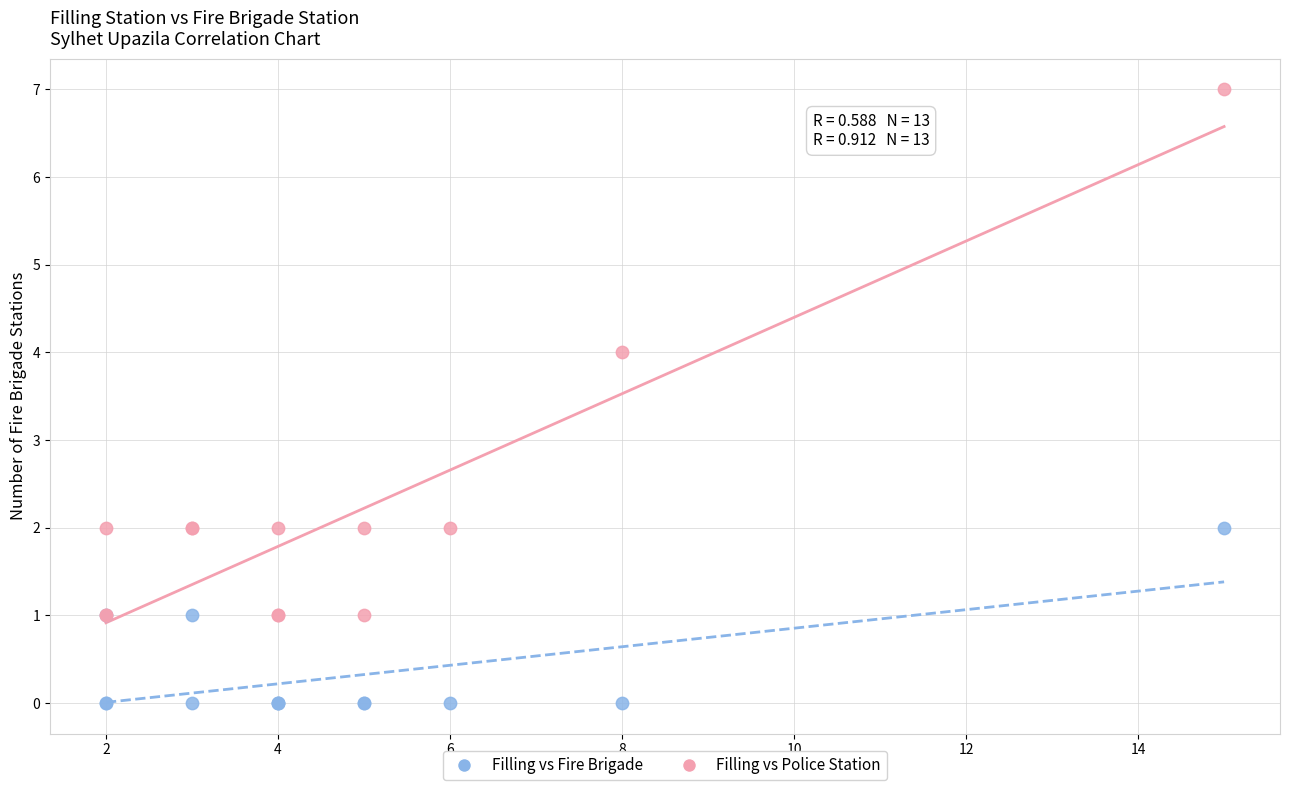

Which series reaches the maximum Y coordinate?

Filling vs Police Station